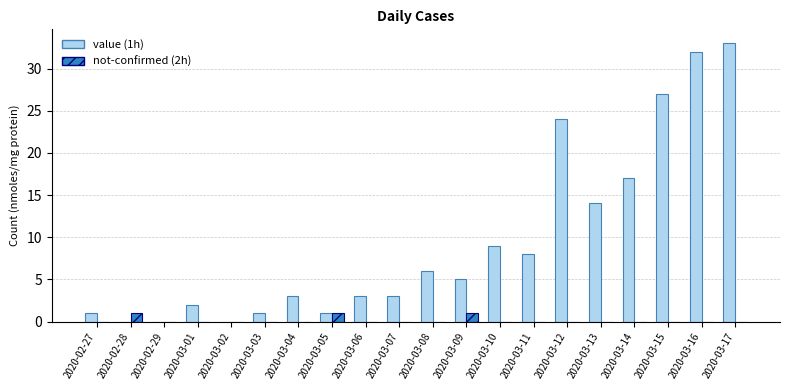

At which category does the chart reach its peak across all series?

2020-03-17